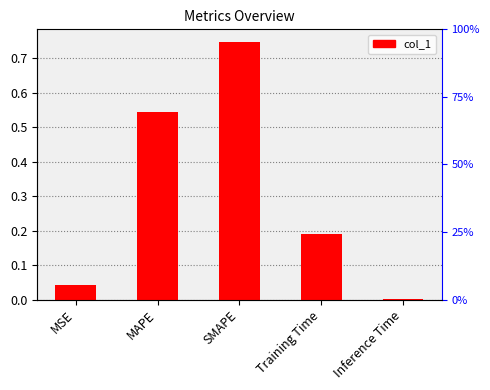

What is the difference between the values at SMAPE and Training Time?

0.6